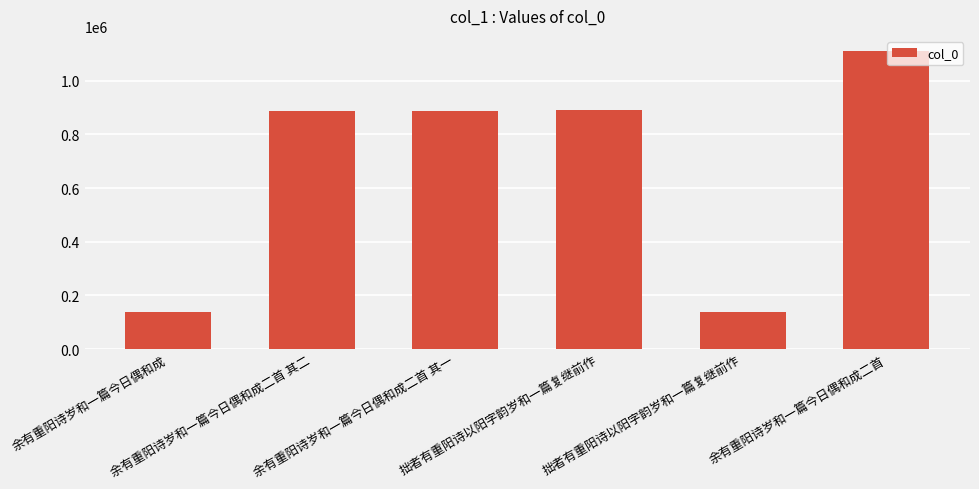

Reading left to right, what are all the values shown in this chart?

余有重阳诗岁和一篇今日偶和成=139324	余有重阳诗岁和一篇今日偶和成二首 其二=889039	余有重阳诗岁和一篇今日偶和成二首 其一=889040	拙者有重阳诗以阳字韵岁和一篇复继前作=889258	拙者有重阳诗以阳字韵岁和一篇复继前作=139353	余有重阳诗岁和一篇今日偶和成二首=1111744